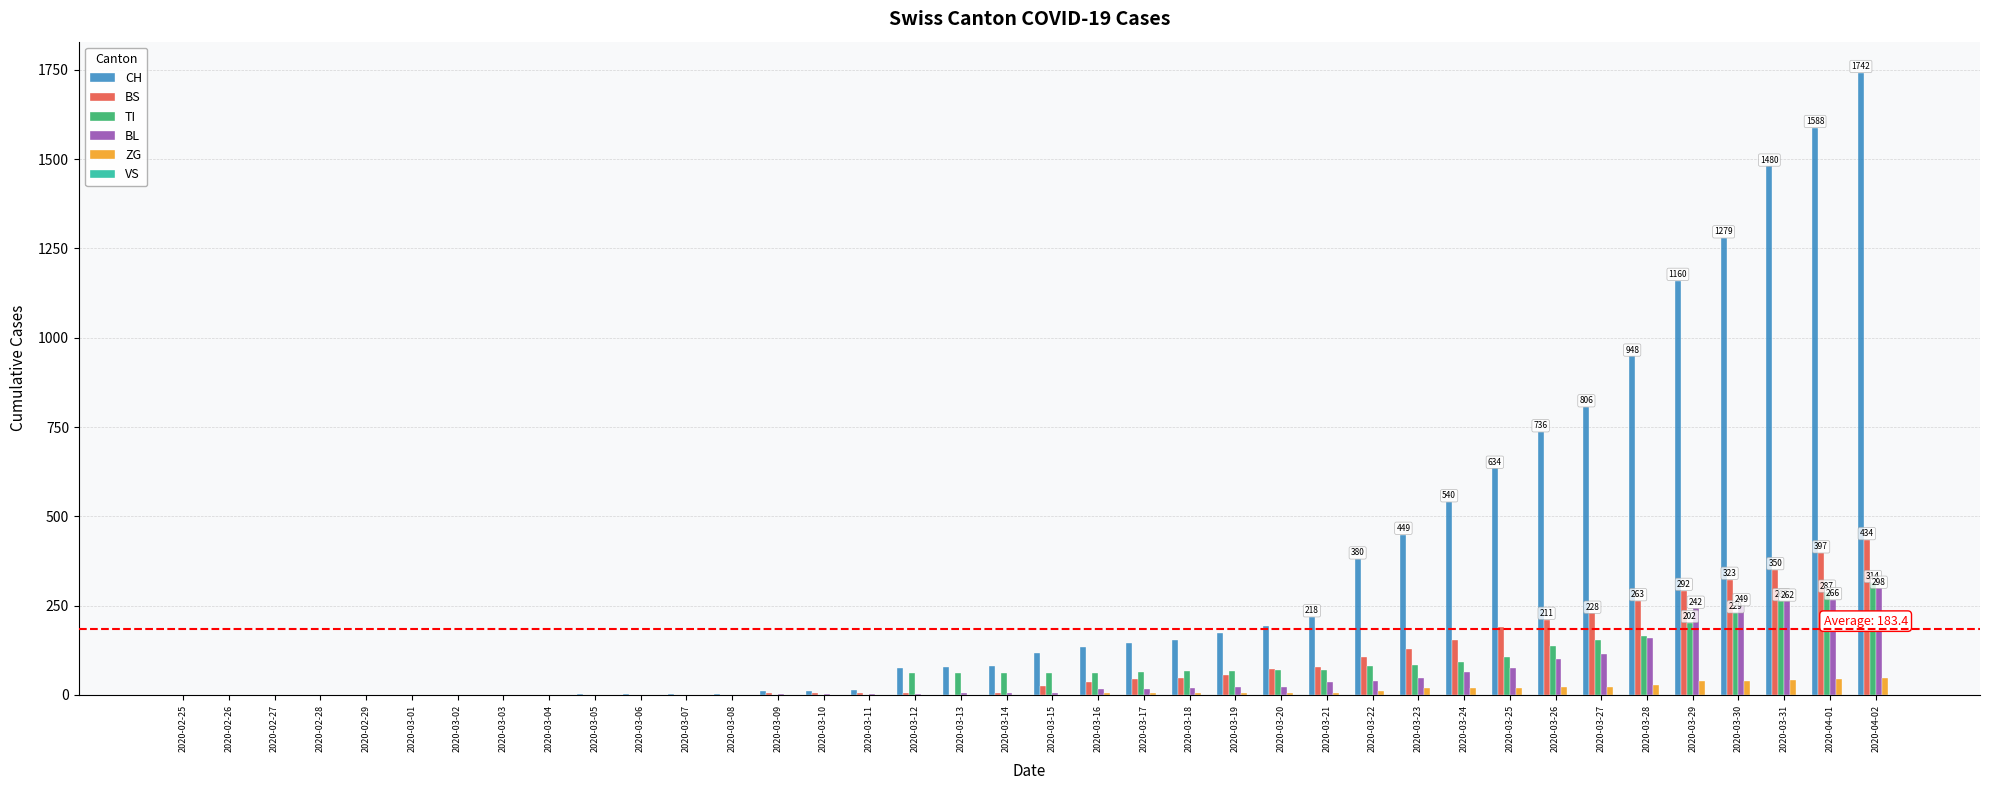

Which category has the highest value in the BS series?

2020-04-02